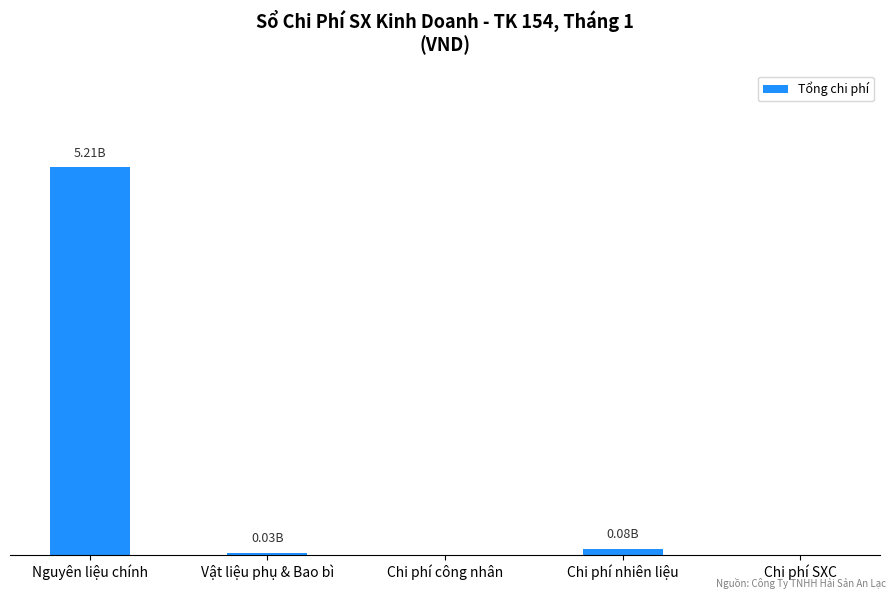

Are the bars horizontal?

No